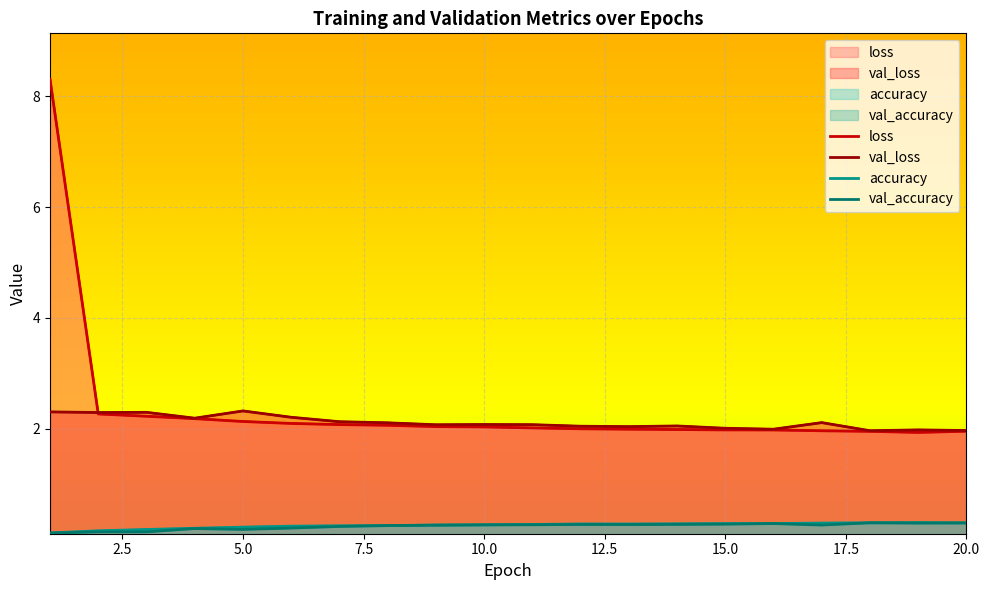

What is the difference between the second highest and second lowest values in the loss series?

0.3